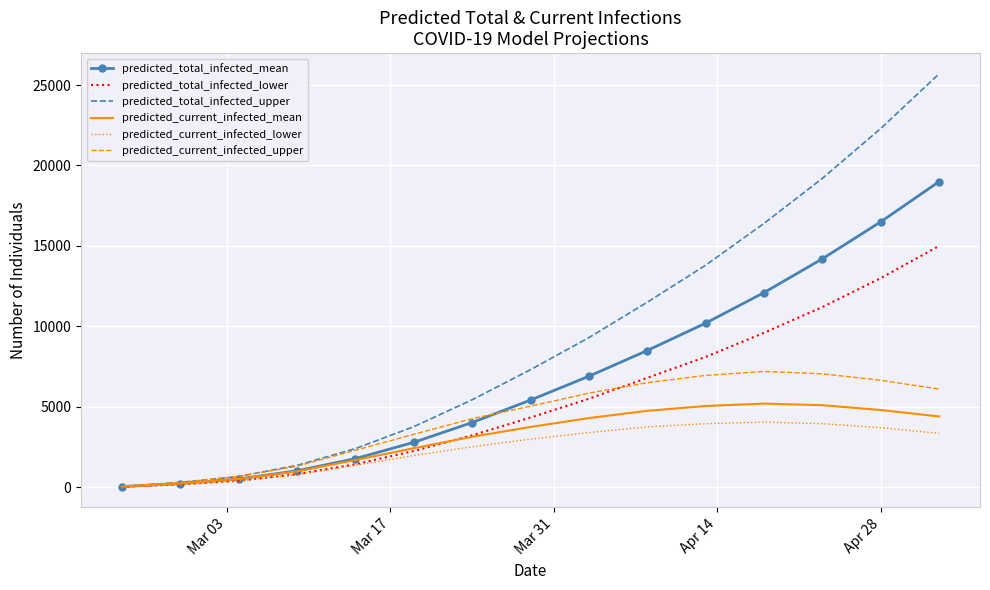

Which series has the largest total across all categories?

predicted_total_infected_upper